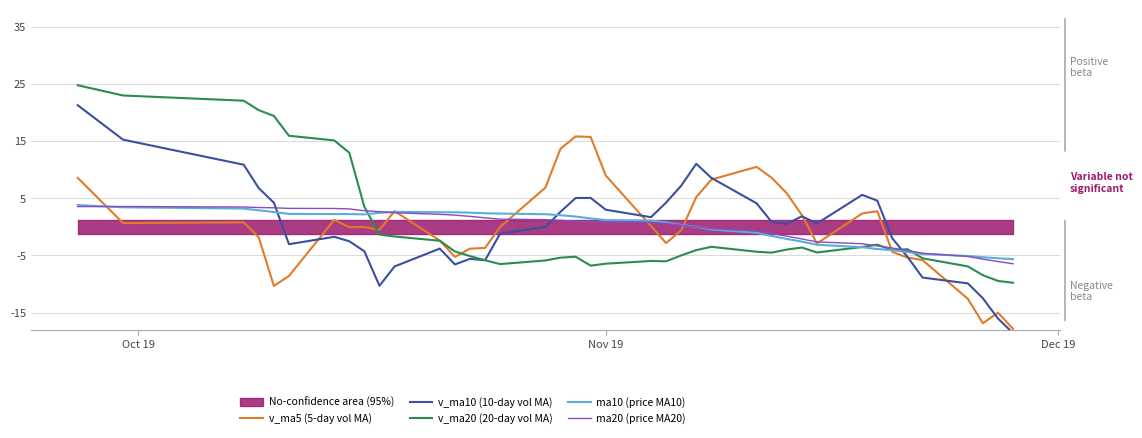

Rank the series by their maximum value, from lowest to highest.

ma20 (price MA20), ma10 (price MA10), v_ma5 (5-day vol MA), v_ma10 (10-day vol MA), v_ma20 (20-day vol MA)